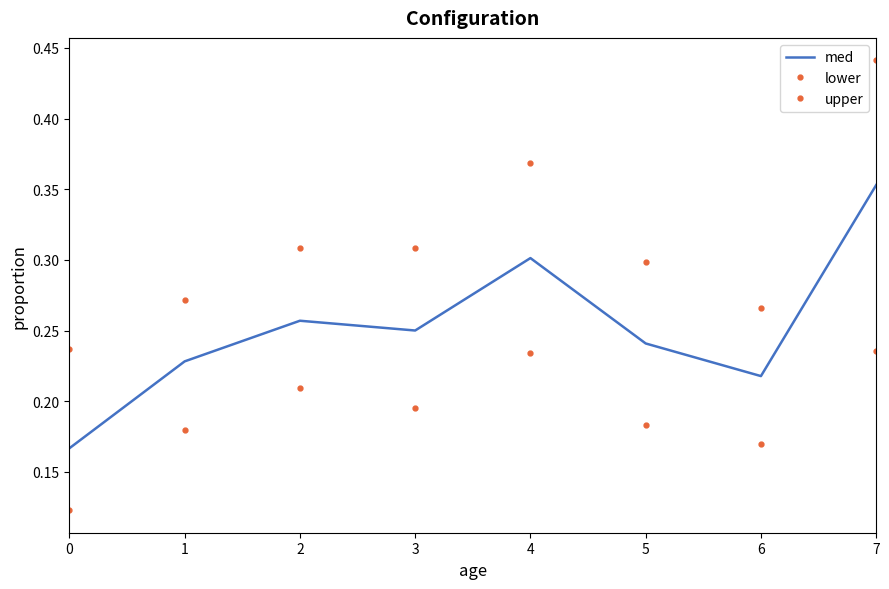

True or false: upper and lower cross at least once.

False